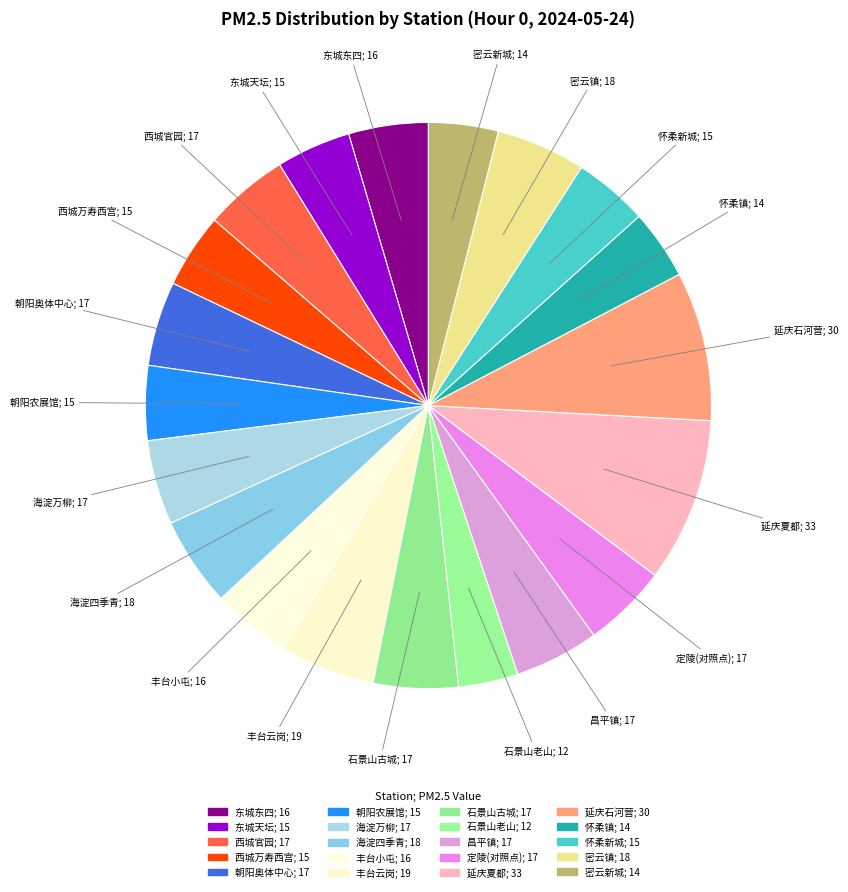

What percentage do 西城万寿西宫 and 石景山古城 together represent?

9.1%